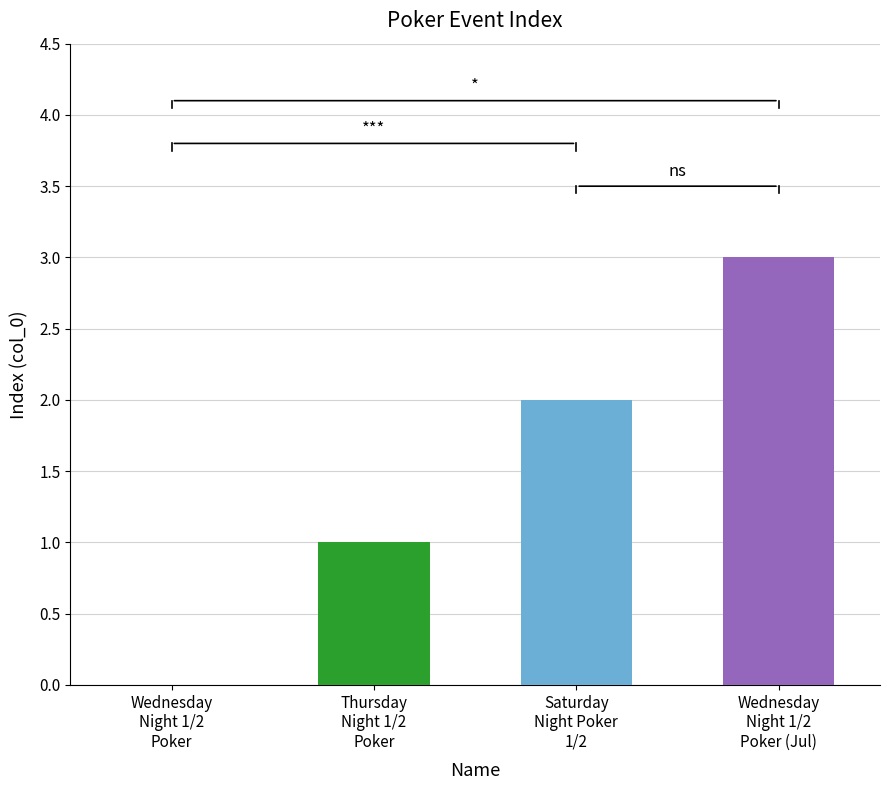

Rank the categories by value from lowest to highest.

Wednesday Night 1/2 Poker, Thursday Night 1/2 Poker, Saturday Night Poker 1/2, Wednesday Night 1/2 Poker (Jul)